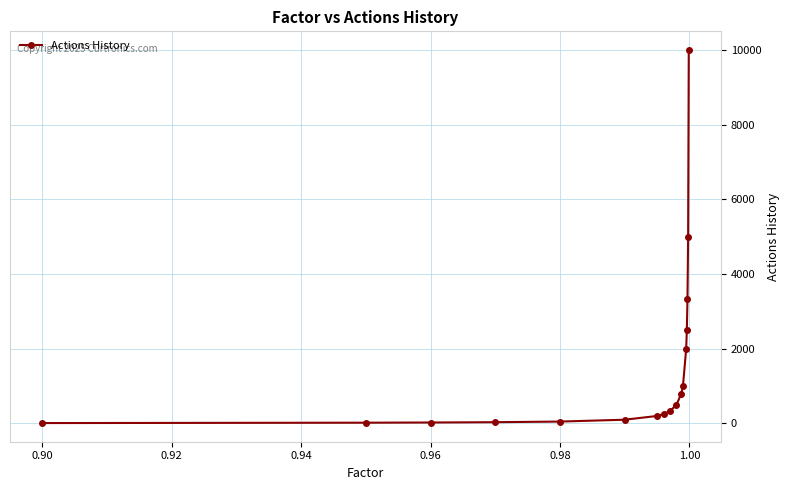

What is the greatest value displayed?

10000.0